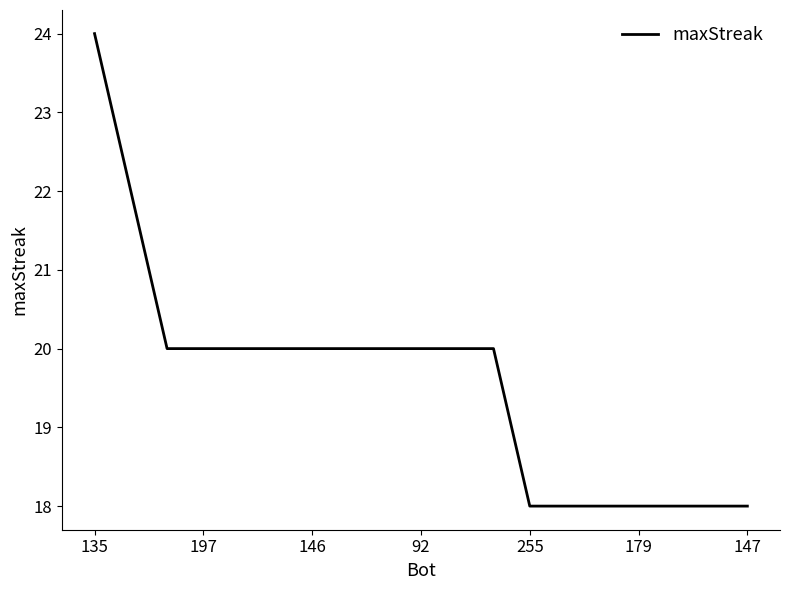

Count the values in the range 18 to 20.

17